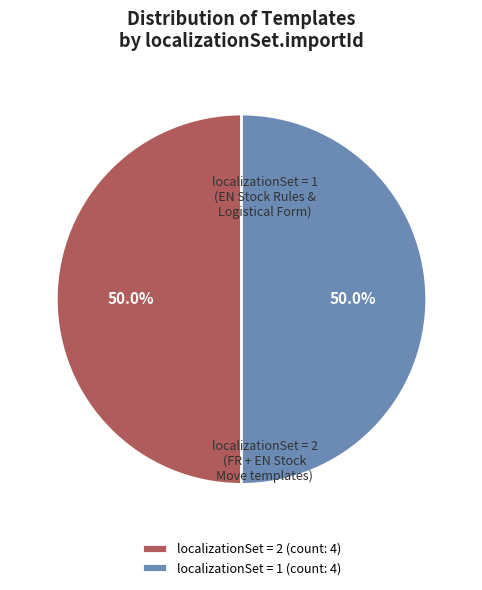

What is the ratio of the value at localizationSet = 1 (count: 4) to the value at localizationSet = 2 (count: 4)?

1.0